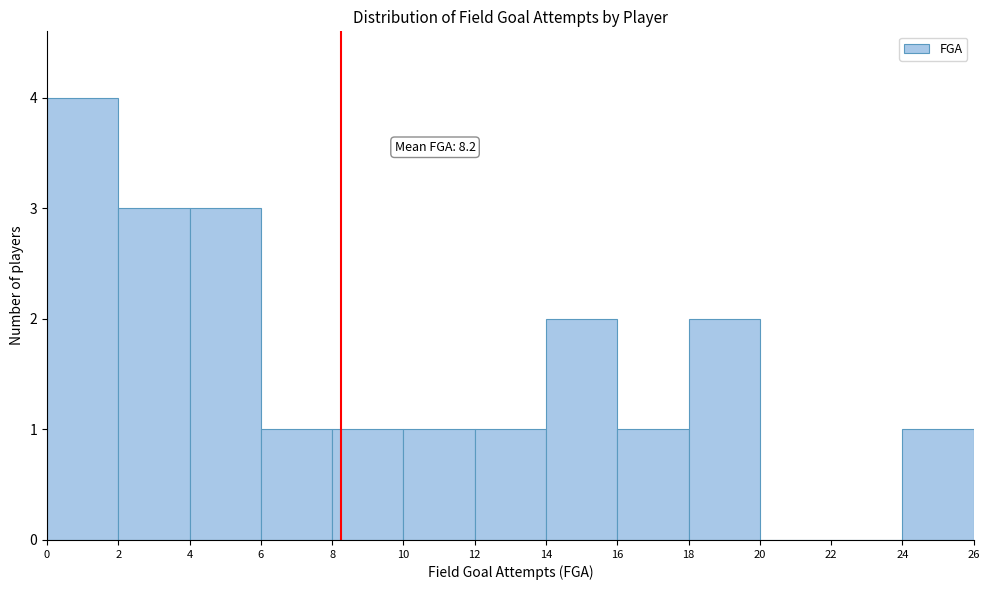

Which range on the x-axis has the tallest bar?

0 to 2